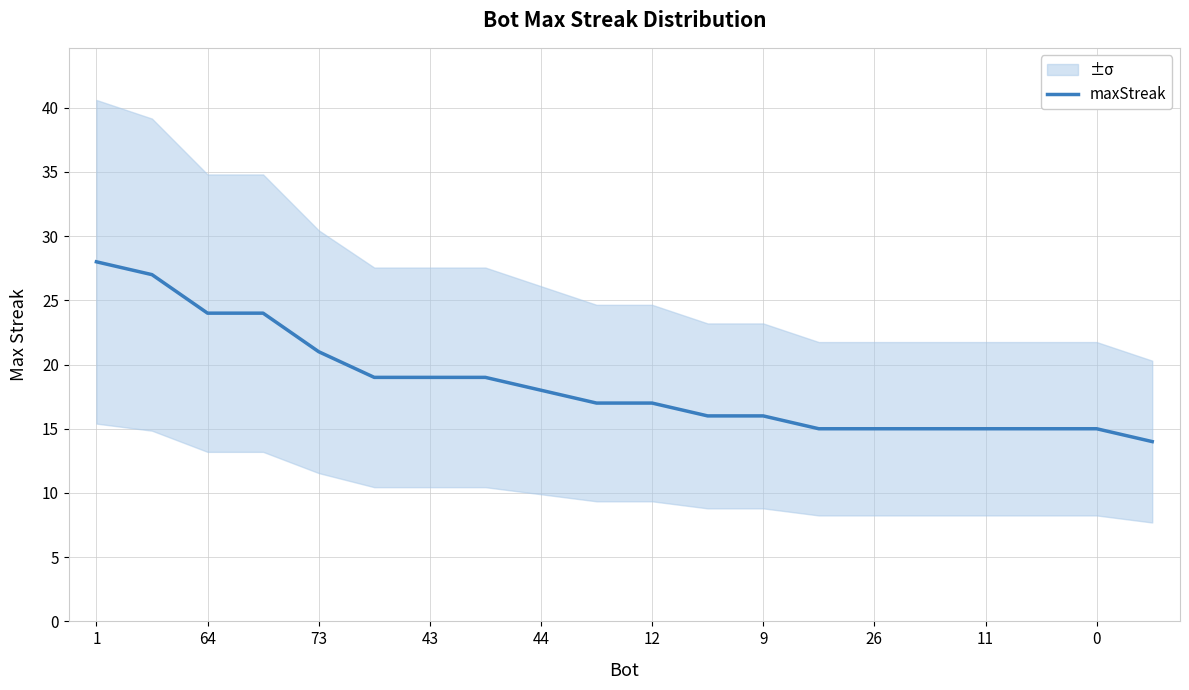

Reading left to right, transcribe all the data shown in this chart.

28	27	24	24	21	19	19	19	18	17	17	16	16	15	15	15	15	15	15	14